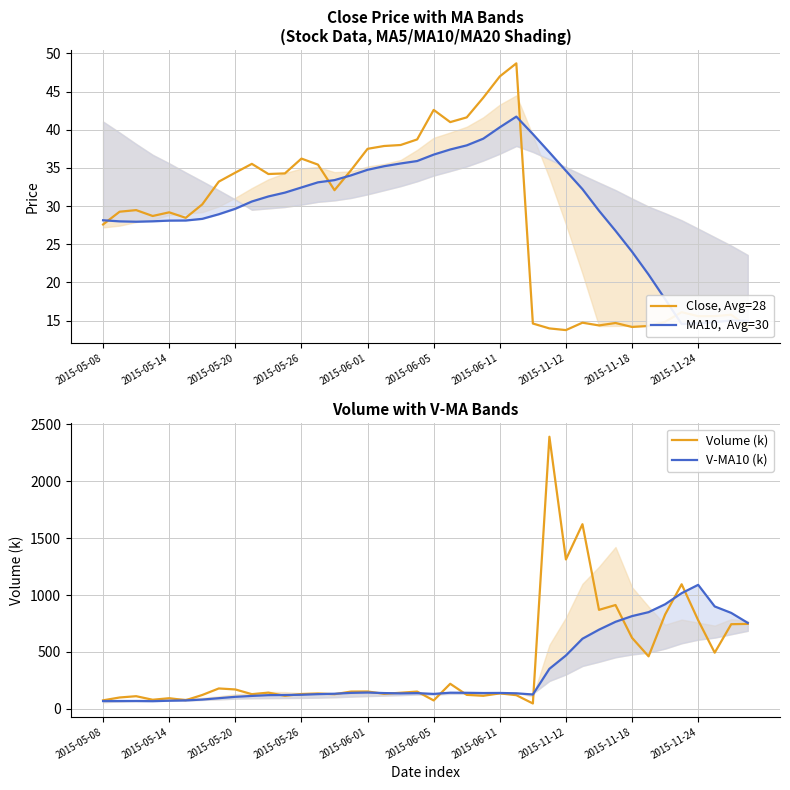

At 37, list the series in order from smallest to largest.

MA10,  Avg=30, Close, Avg=28, Volume (k), V-MA10 (k)